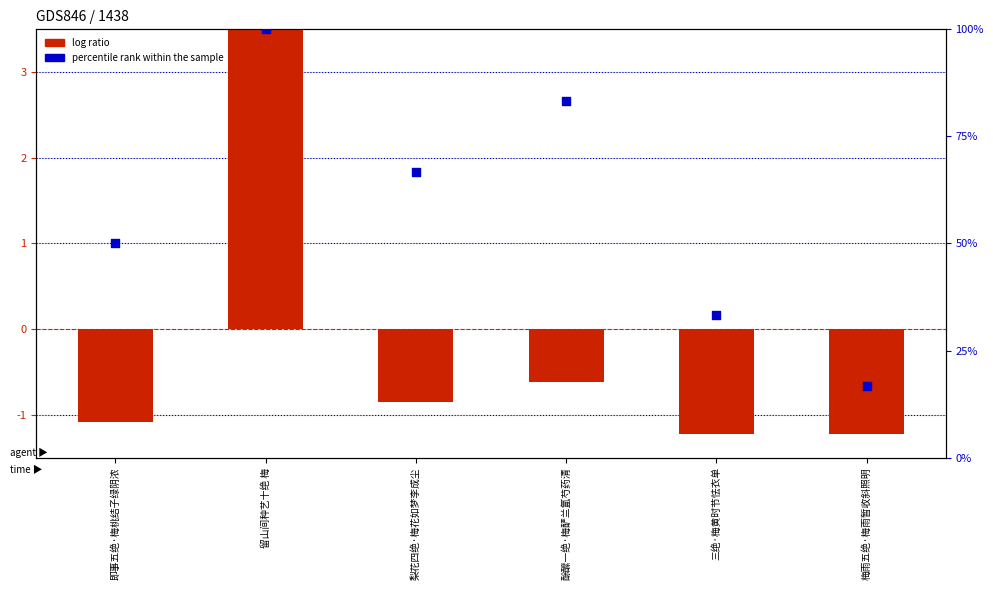

At which category is the sum across all series the highest?

留山间种艺十绝 梅